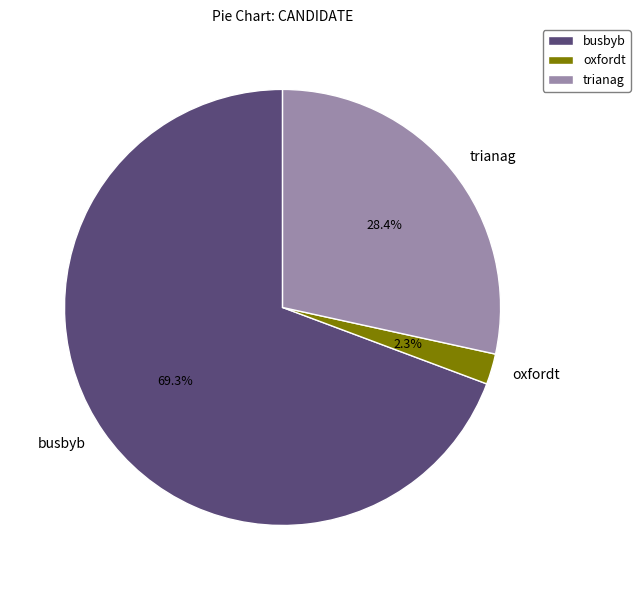

How much of the chart is everything except busbyb?

30.7%